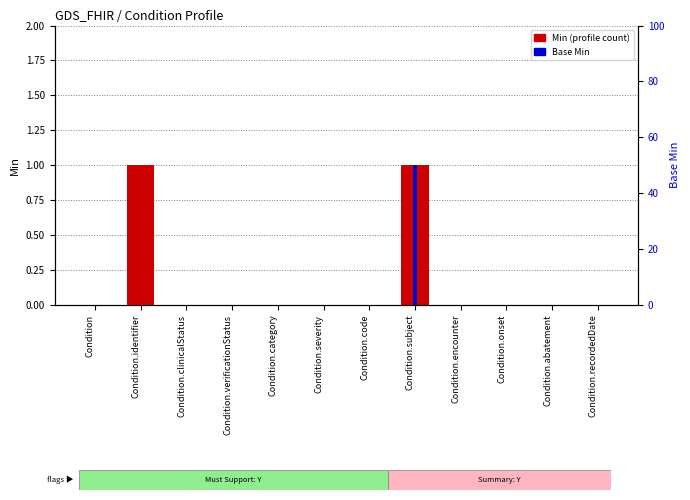

Is the value of Base Min at Condition.severity greater than the value of Min (profile) at Condition.identifier?

No